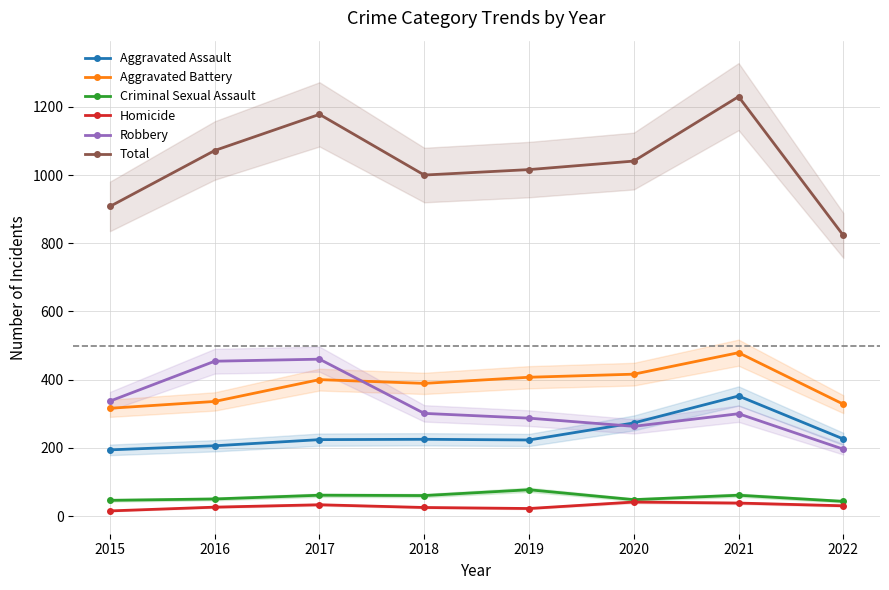

What is the difference between the maximum and minimum values in the Robbery series?

264